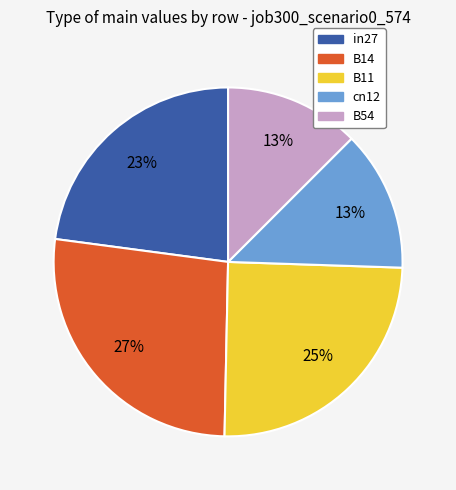

The B14 slice represents 33% of the pie. True or false?

False